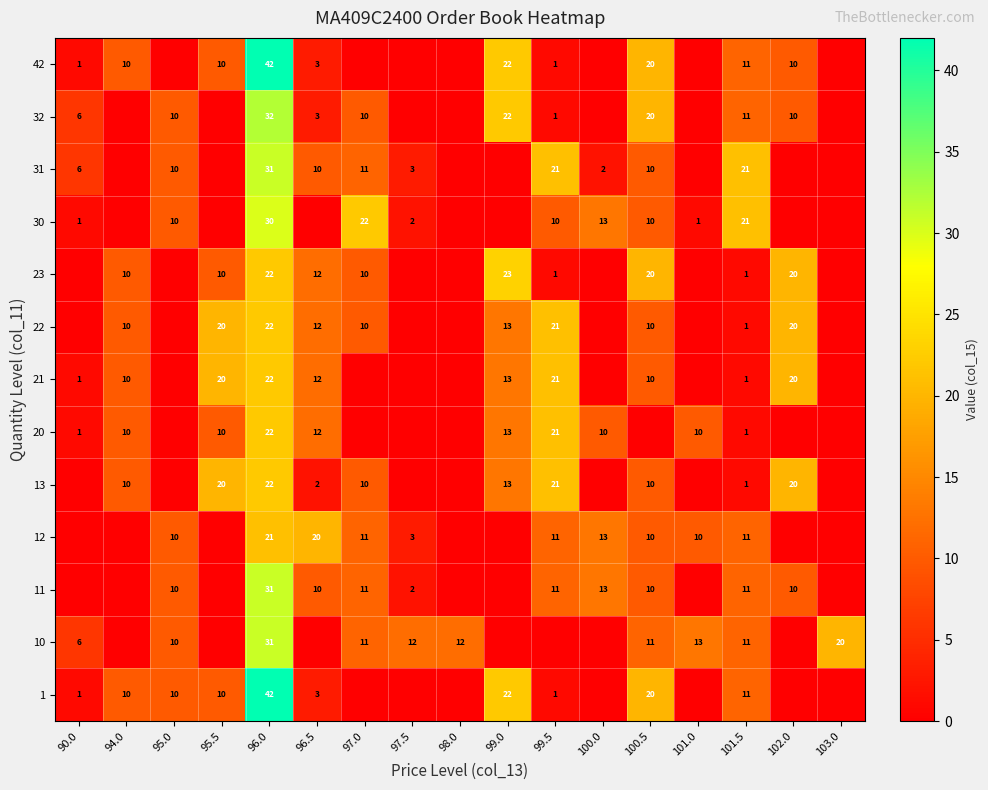

What is the spread (max minus min) of values at 97.0?

22